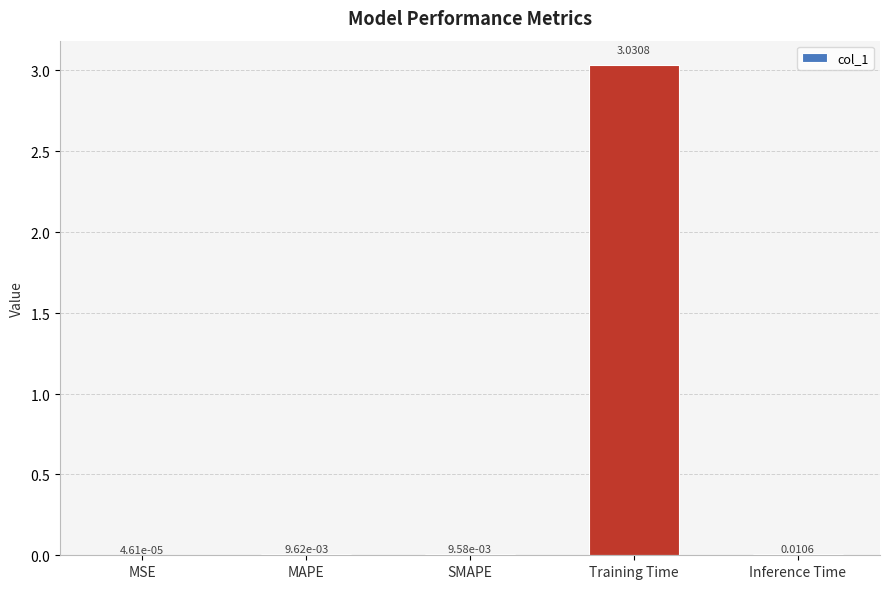

Which label corresponds to the largest value in the chart?

Training Time